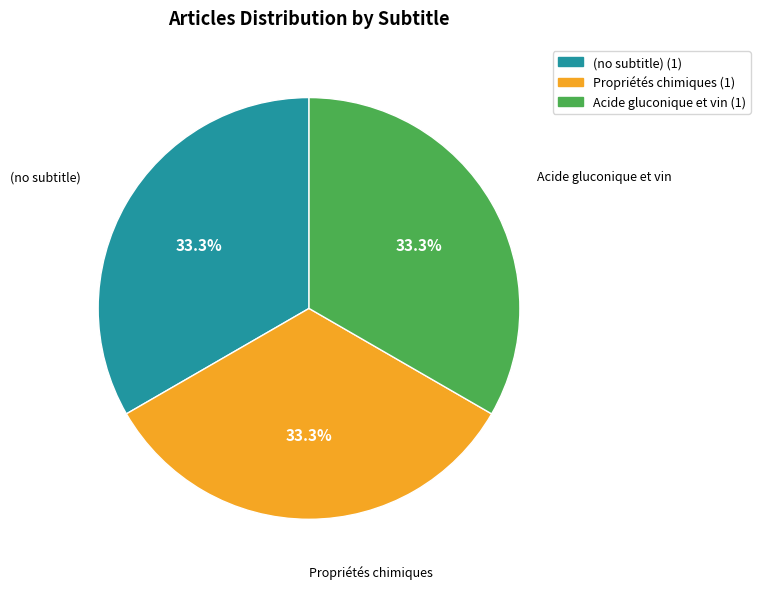

Approximately how many times larger is the value at Acide gluconique et vin (1) compared to (no subtitle) (1)?

1.0